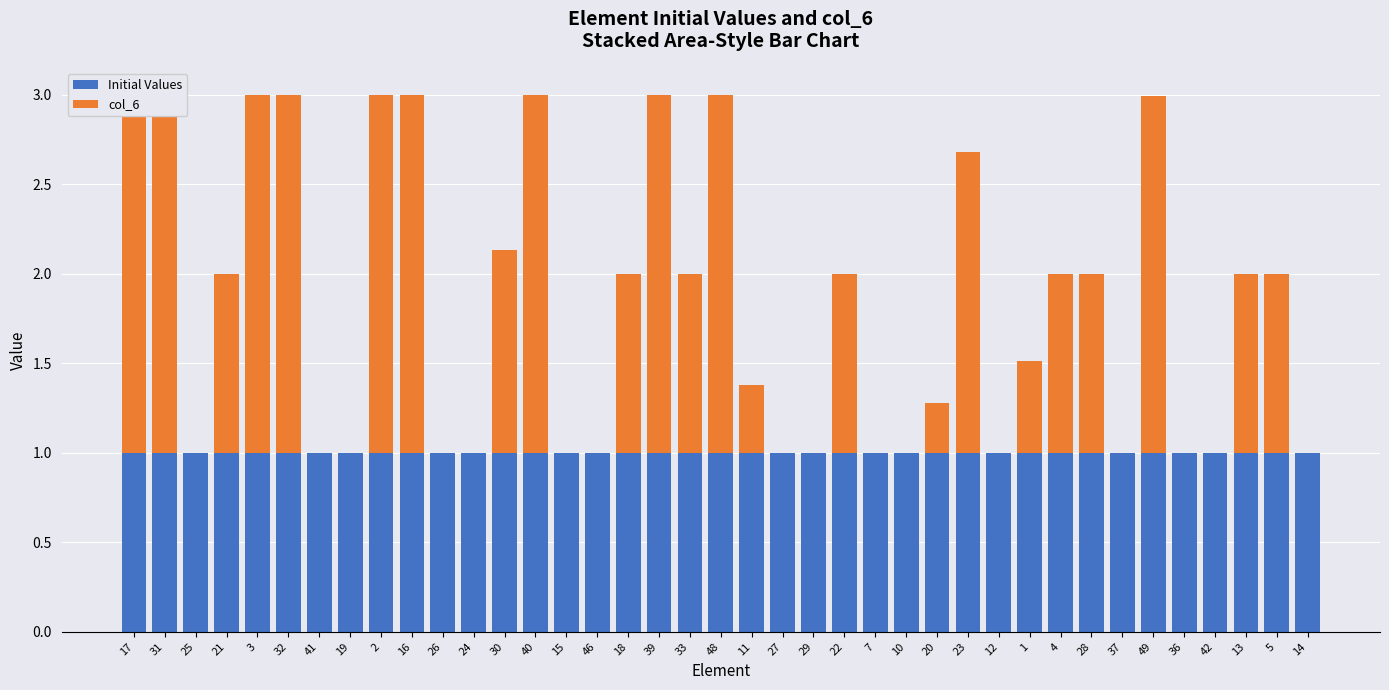

How many data points in col_6 are less than 1?

19